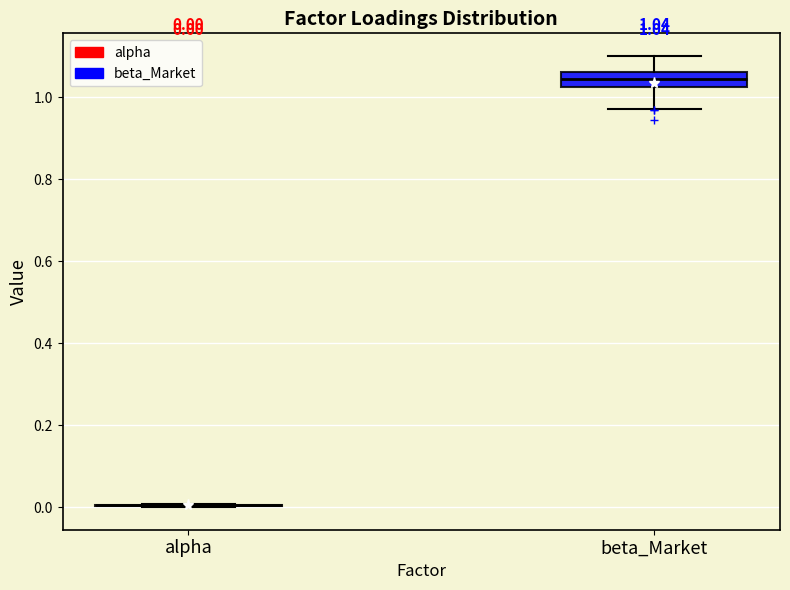

Comparing the boxes themselves (not the whiskers), which one is the tallest?

beta_Market